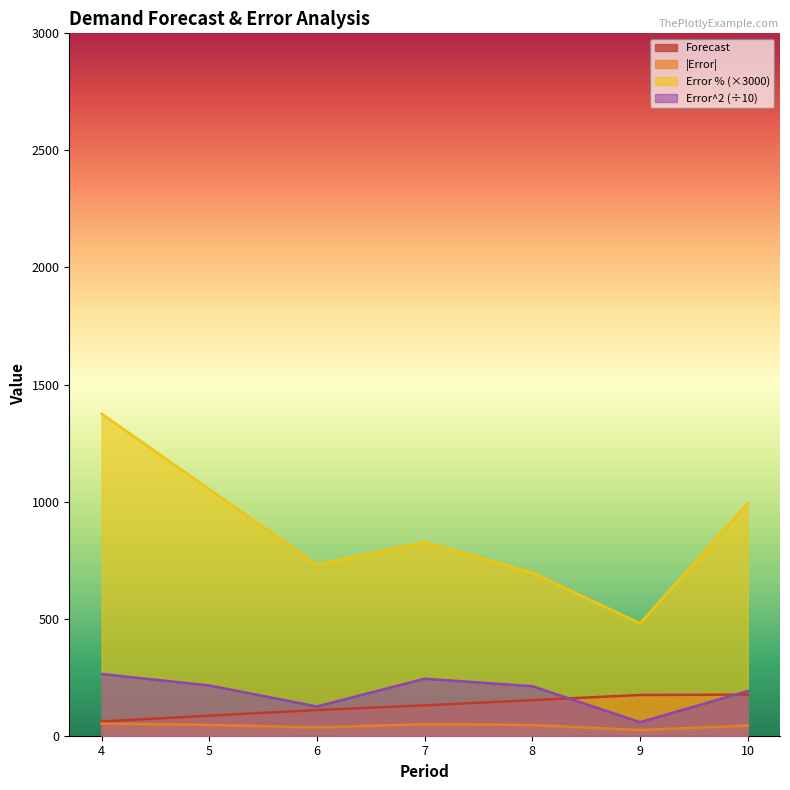

How many interior local peaks does the Error % series have?

1